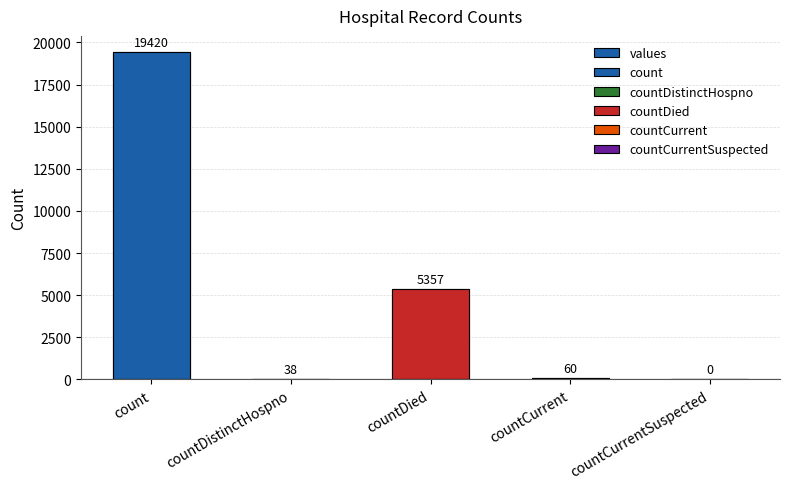

True or false: the data shows 19420 at count.

True